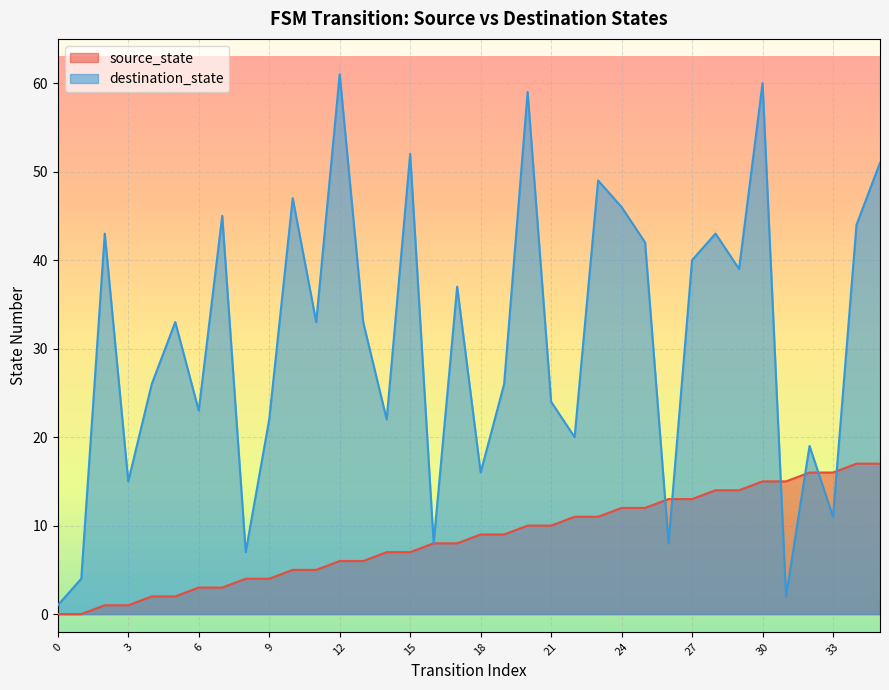

What is the value of the source_state point at the 10th from the left?

4